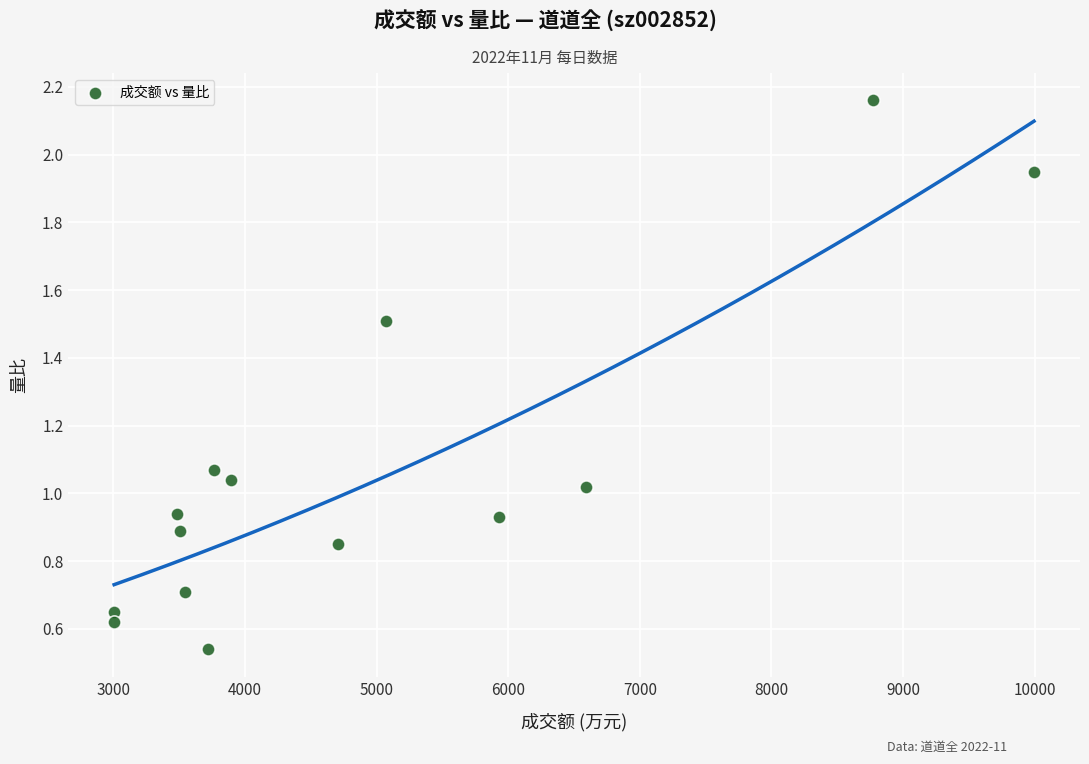

What is the range of Y values (max minus min)?

1.6